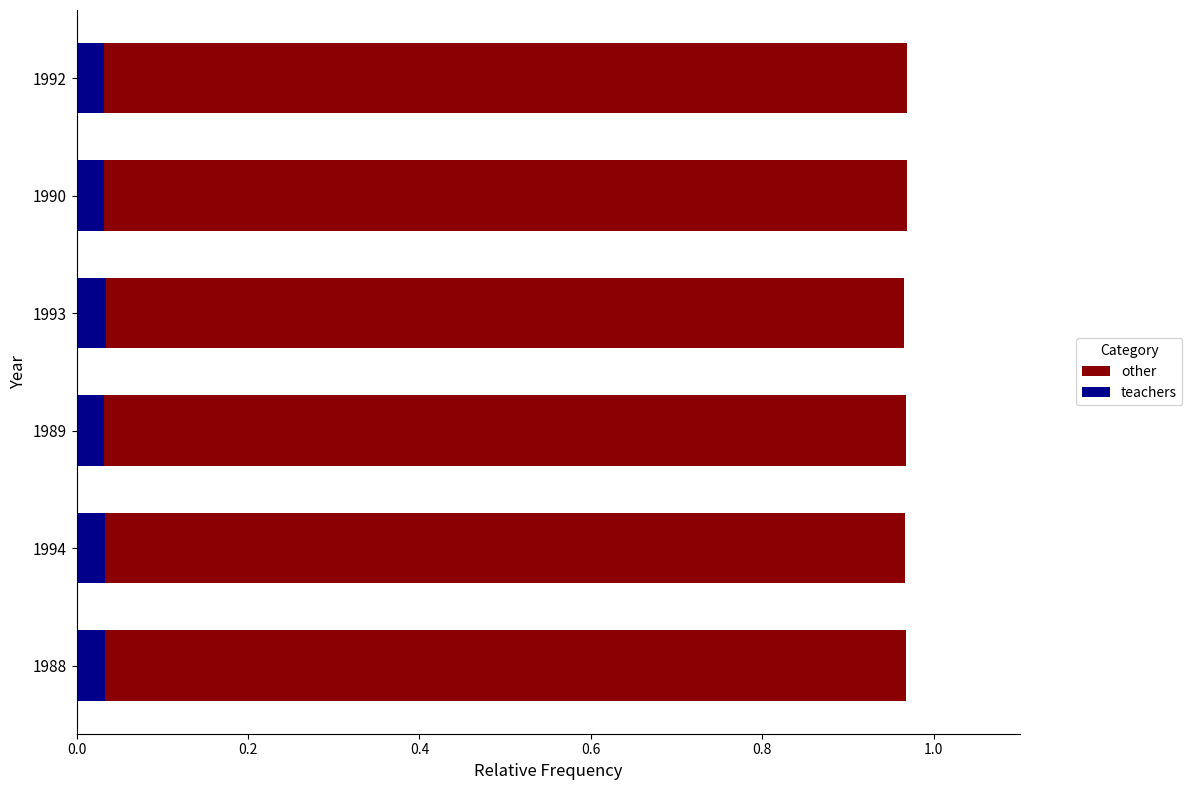

At how many categories does at least one series exceed 0?

6